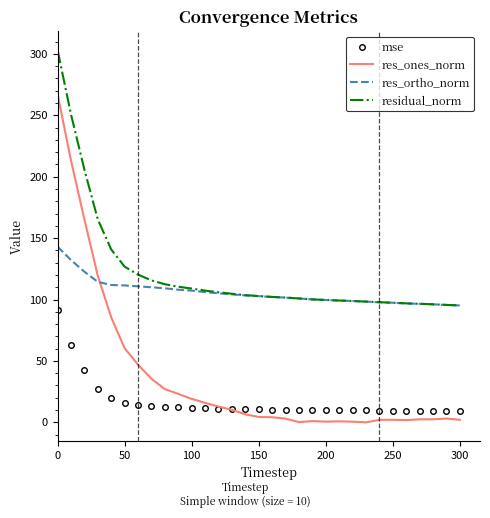

Which series has the largest total across all categories?

residual_norm